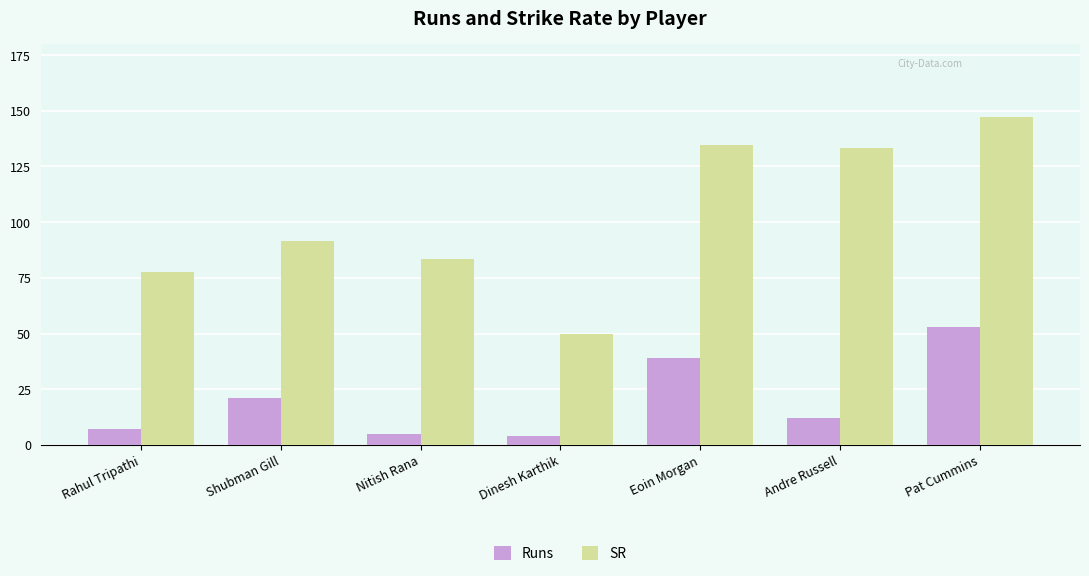

True or false: SR has a value of 91.3 at Shubman Gill.

True